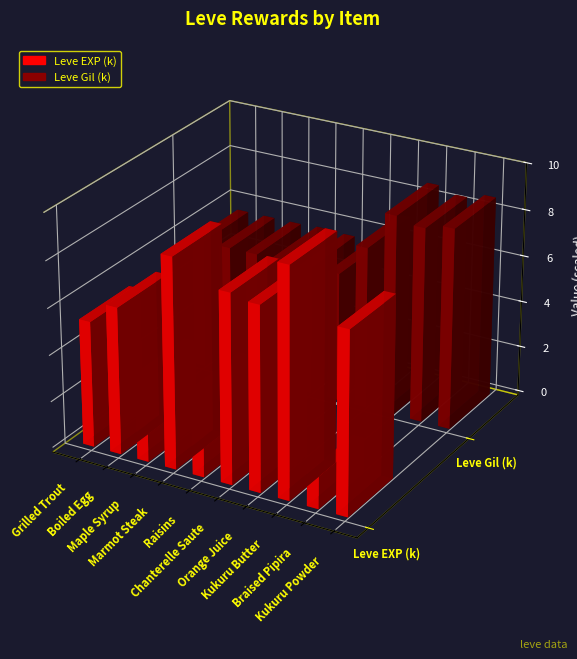

List the series in order of their overall mean, highest first.

Leve EXP (k), Leve Gil (k)